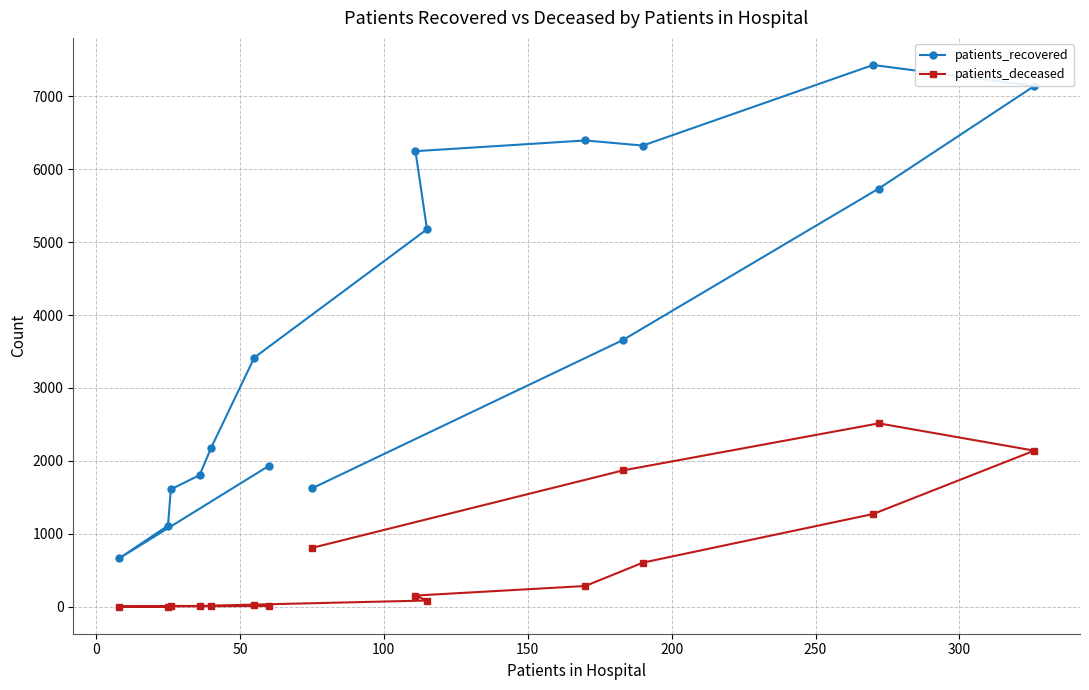

List the series in order of their overall mean, lowest first.

patients_deceased, patients_recovered